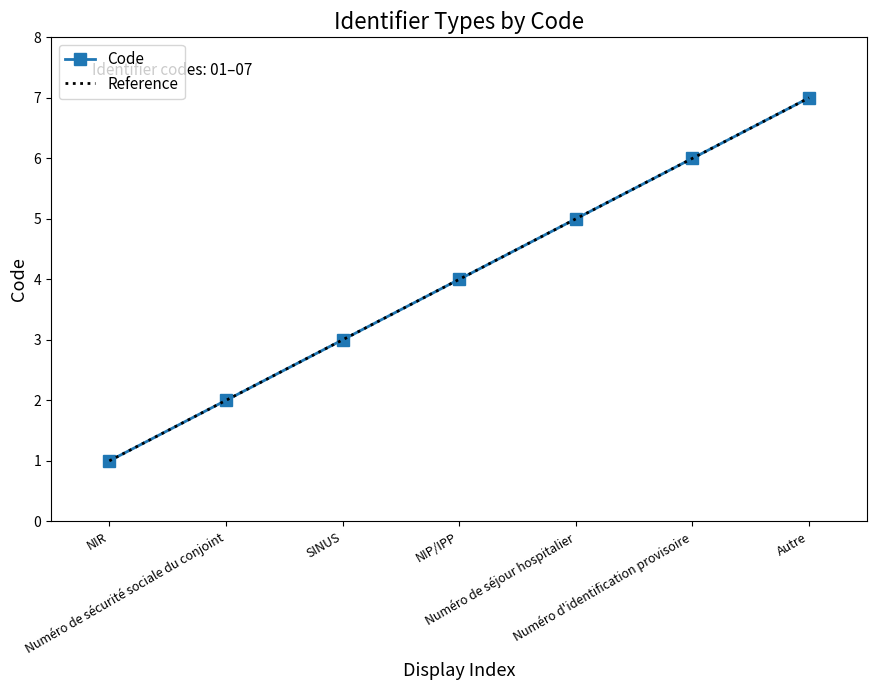

What is the difference between the maximum and minimum values?

6